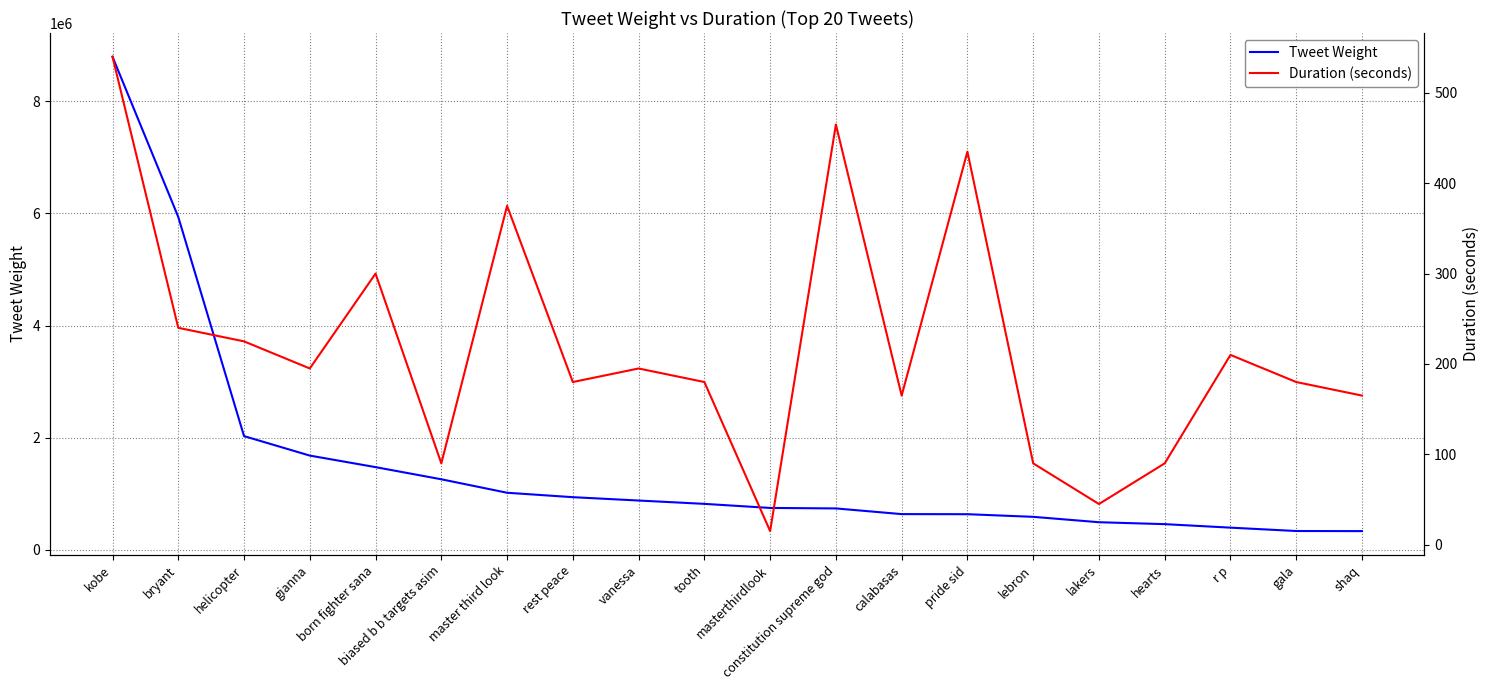

Which category has the lowest value across all series?

masterthirdlook